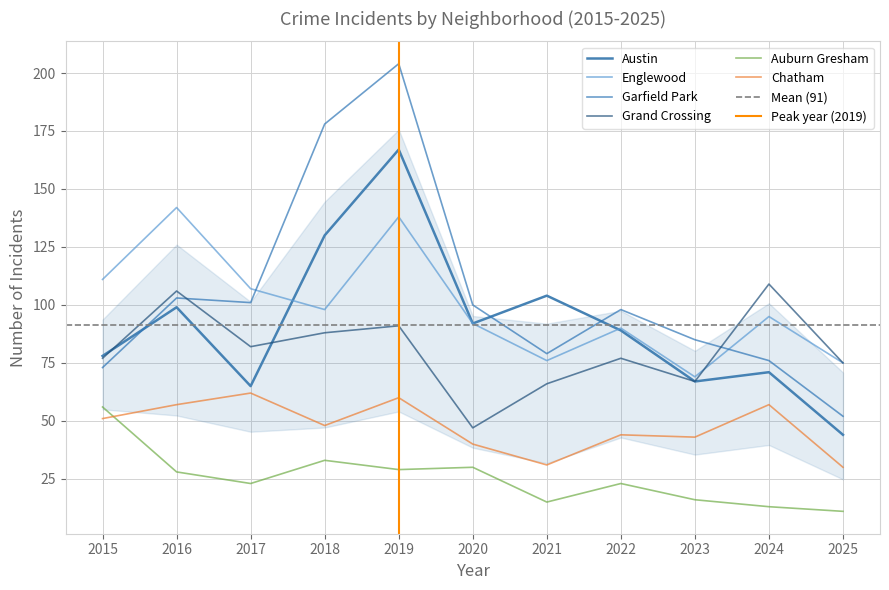

At which category does the chart reach its peak across all series?

2019